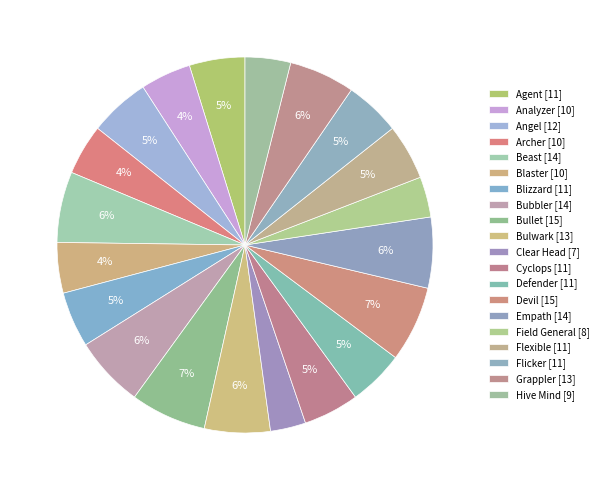

What is the total percentage of Field General and Angel?

8.7%